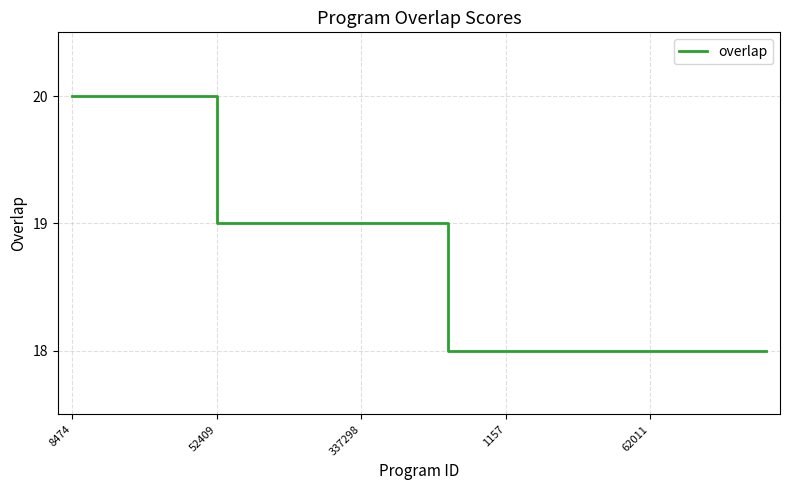

What is the minimum value shown in the chart?

18